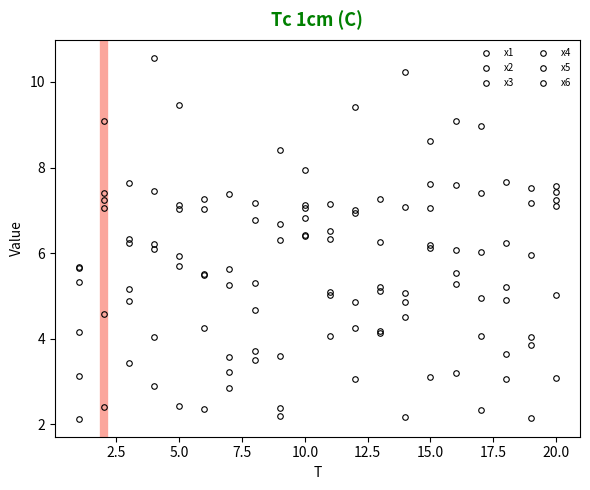

Is this an area chart (filled region under the line)?

No